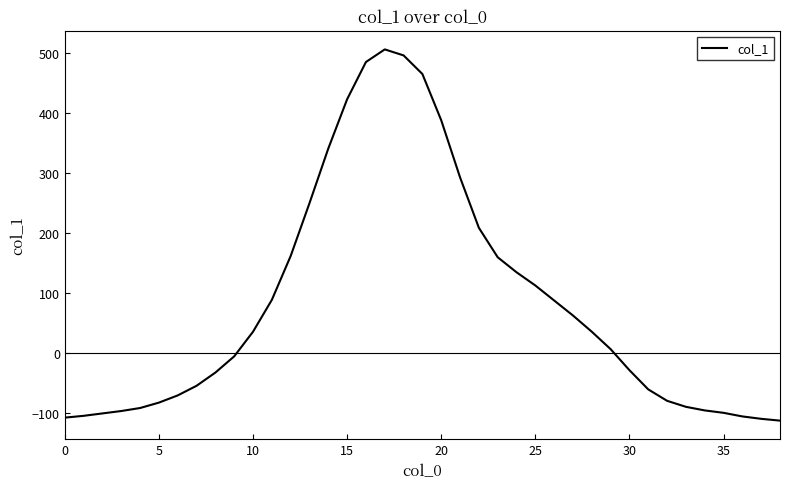

What is the maximum value shown in the chart?

506